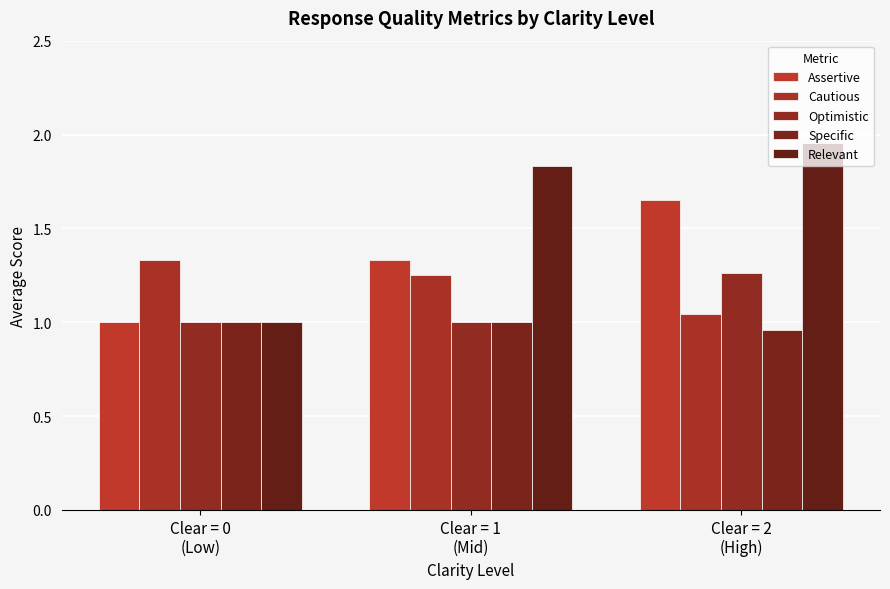

At which category is the sum across all series the highest?

Clear = 2
(High)